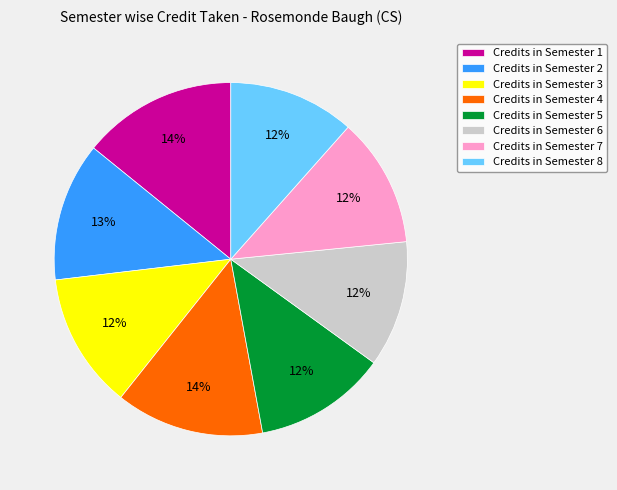

To the nearest percent, what is the combined percentage of Credits in Semester 3 and Credits in Semester 8?

24%